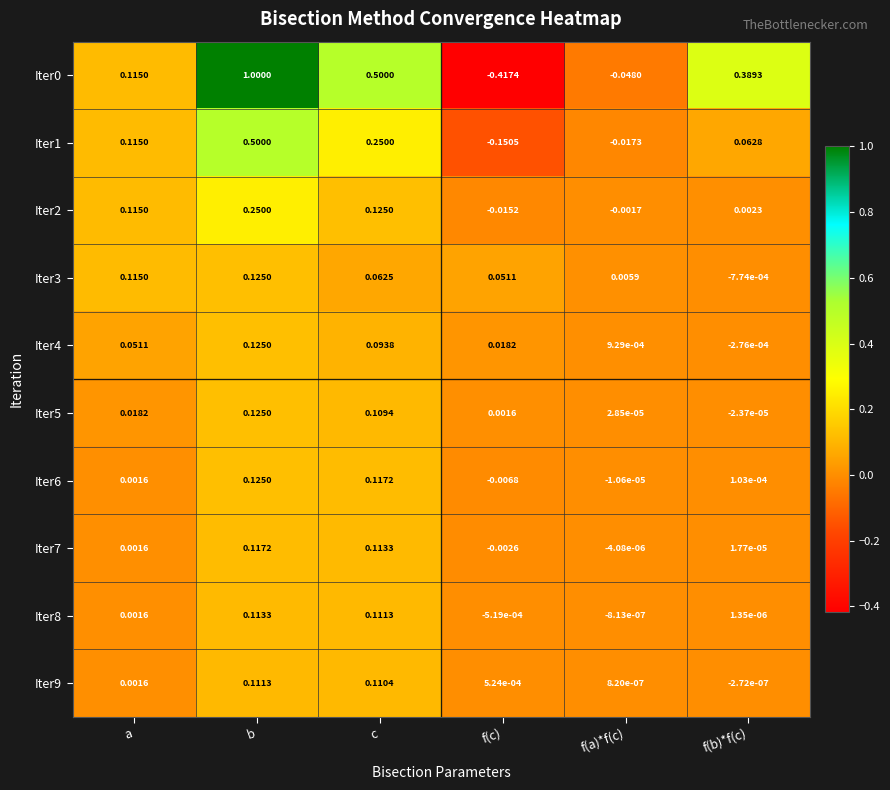

How many negative values does the Iter2 series have?

2